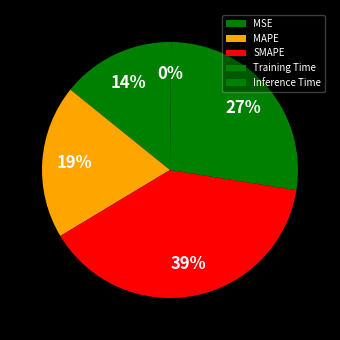

Is the sum of MSE and Inference Time greater than half?

No